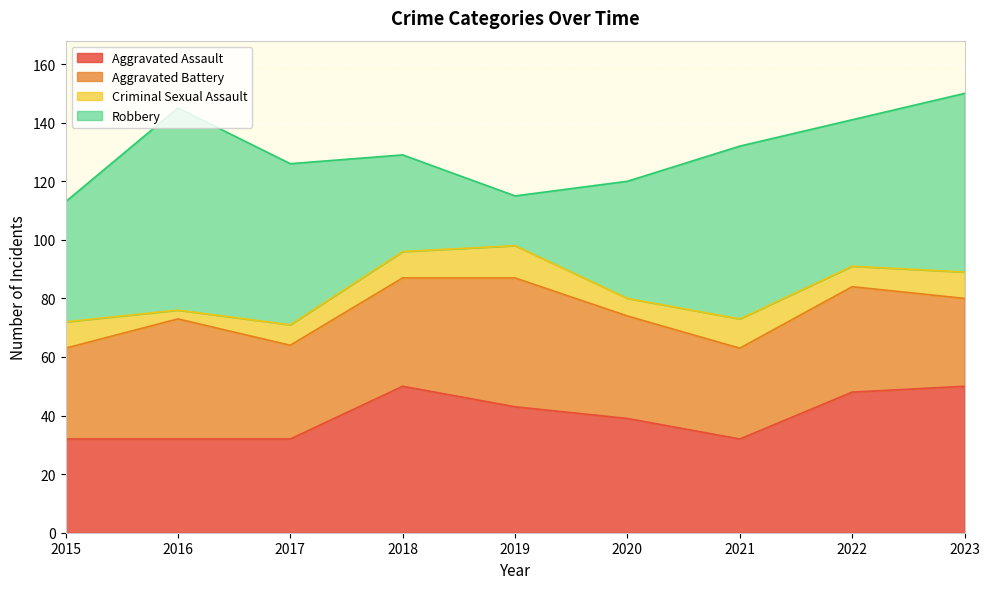

What is the difference between the highest and lowest values at 2018?

41